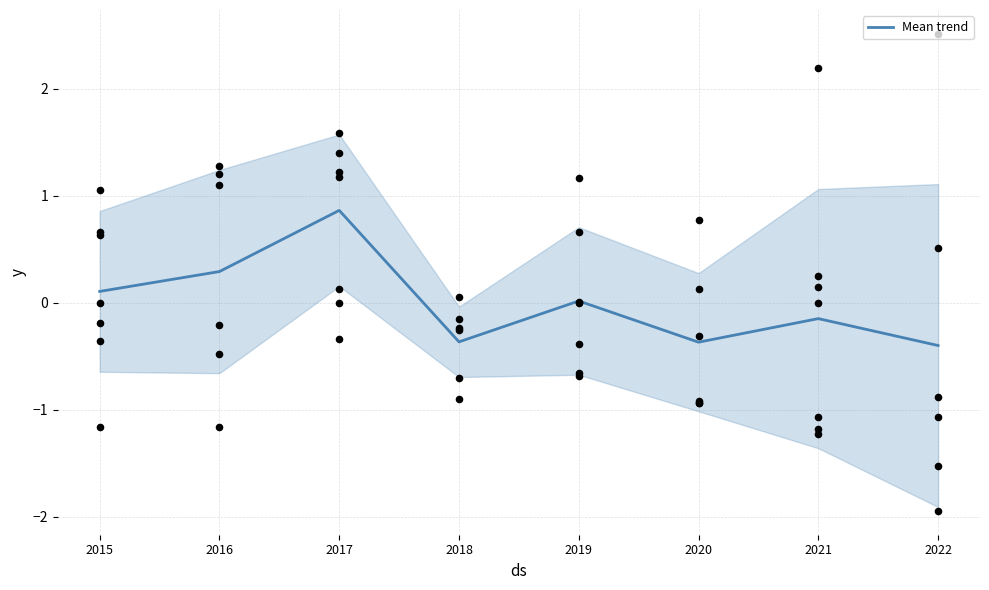

What is the change in value from 2015 to 2019?

-0.1